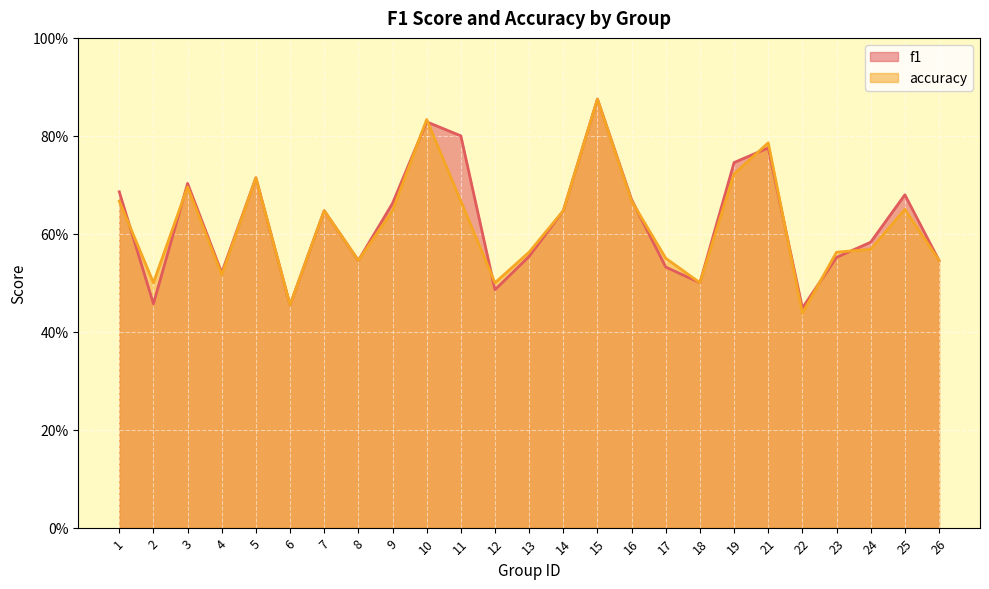

At how many categories does at least one series exceed 0?

25